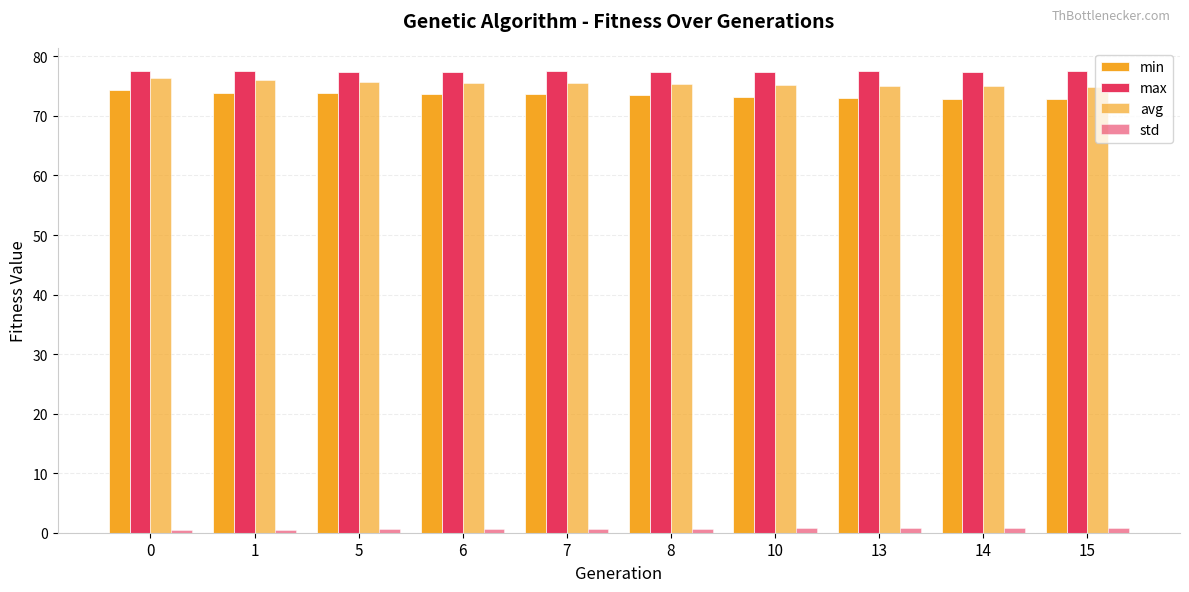

How many bars are there in total?

40